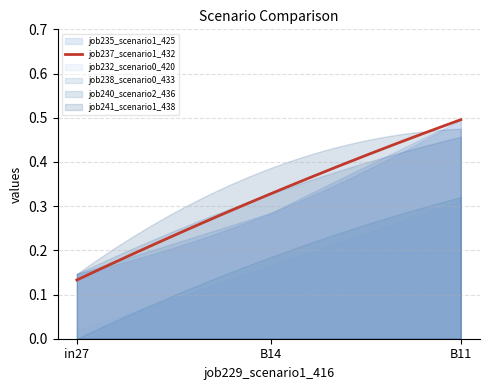

At B14, list the series in order from smallest to largest.

job232_scenario0_420, job238_scenario0_433, job235_scenario1_425, job237_scenario1_432, job240_scenario2_436, job241_scenario1_438